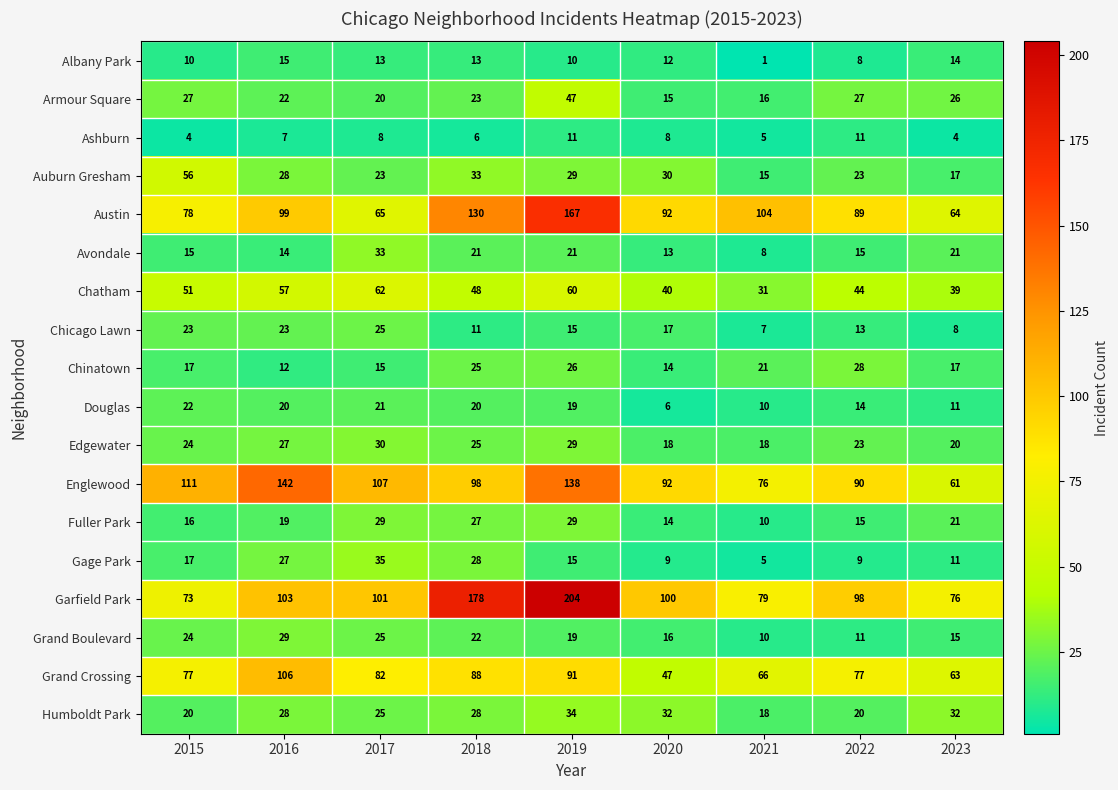

Between 2019 and 2023, which series saw the biggest shift?

Garfield Park